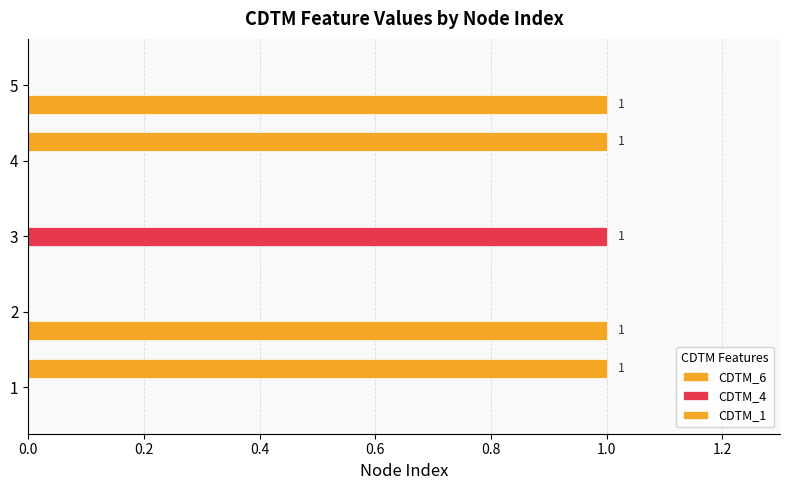

Which series has the largest range (max minus min)?

CDTM_6